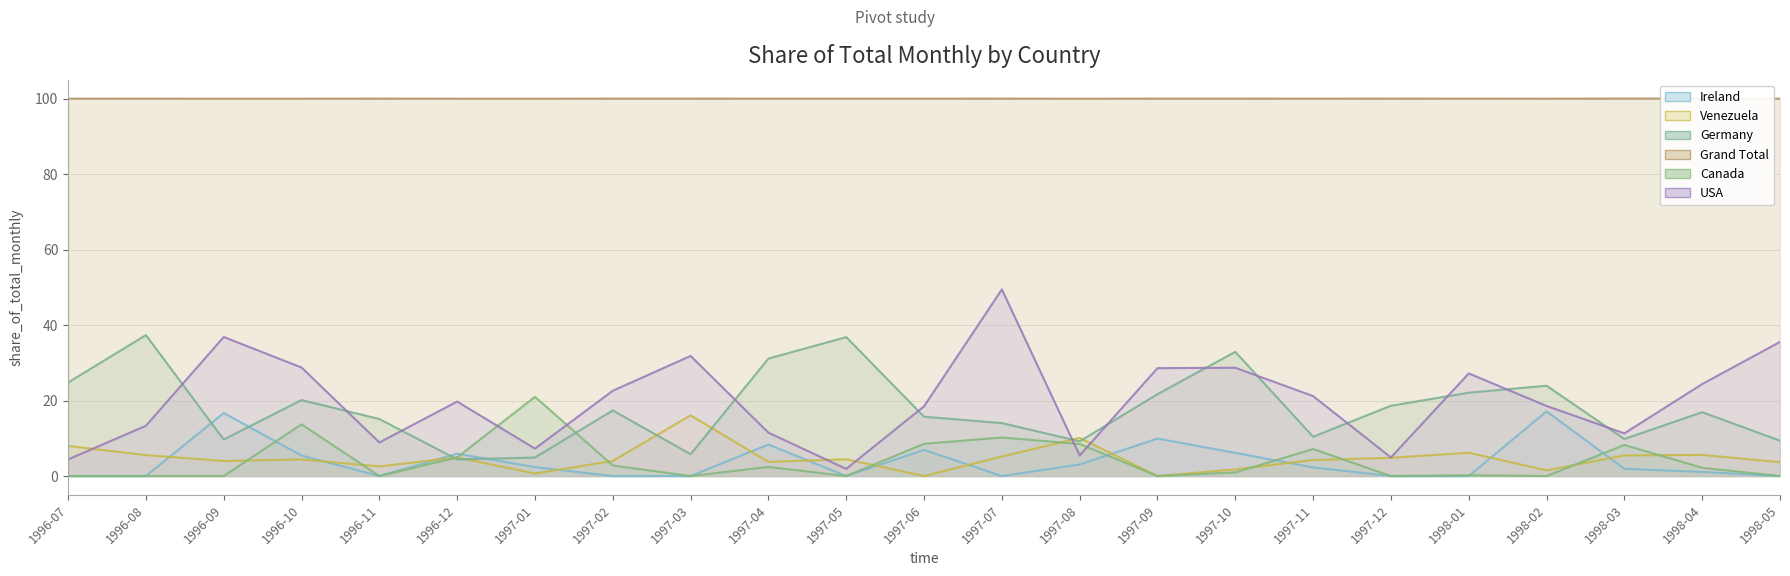

Count the number of data series in this chart.

6